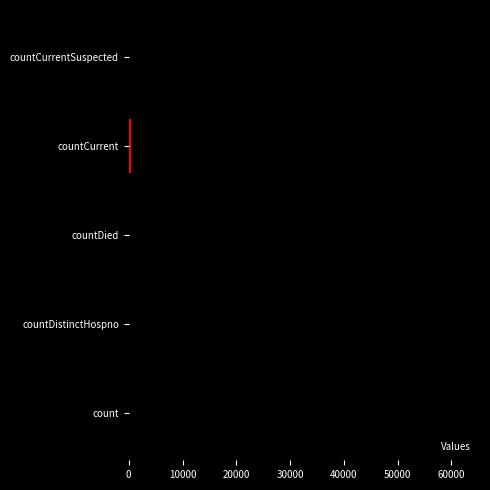

Where is the data nearest to the value 31102?

countDied